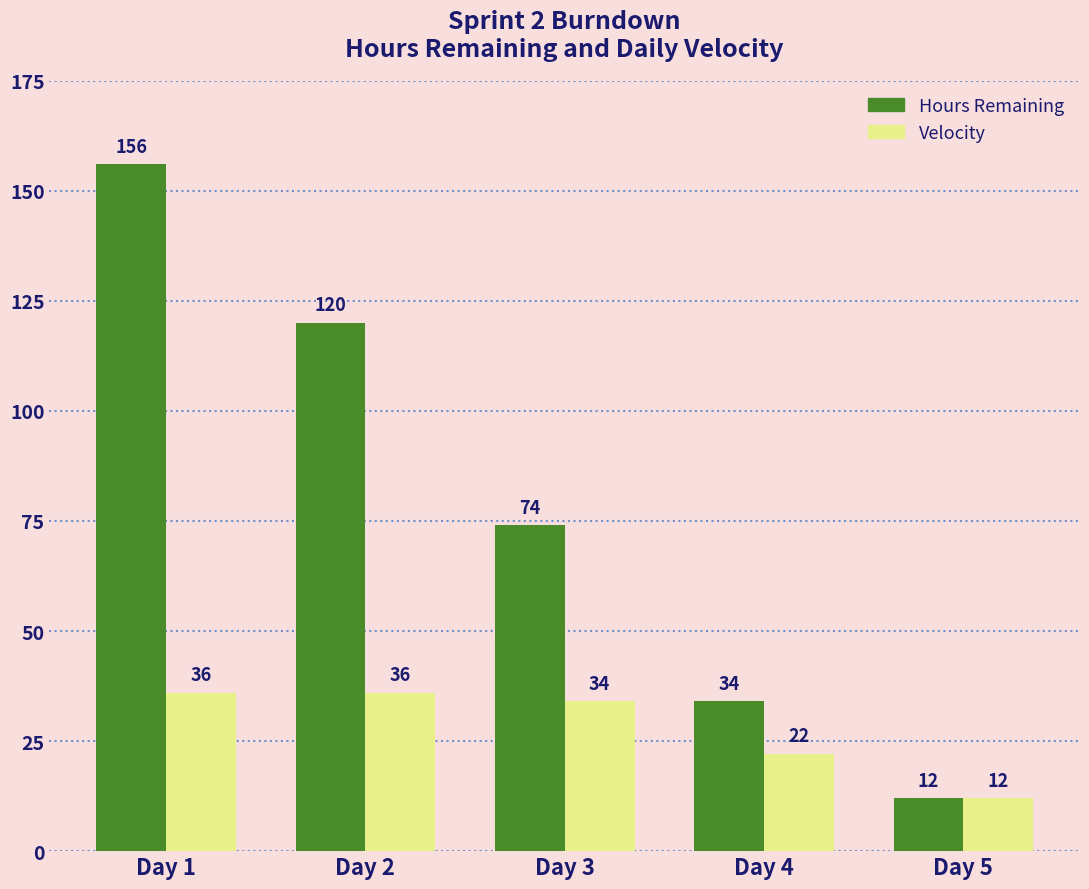

What is the difference between the maximum and minimum values in the Velocity series?

24